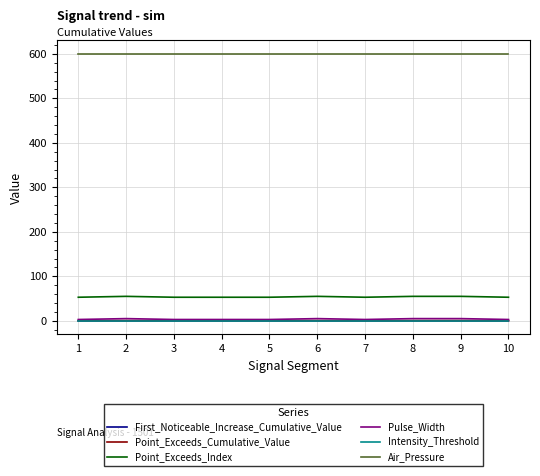

True or false: First_Noticeable_Increase_Cumulative_Value and Point_Exceeds_Cumulative_Value intersect in this chart.

False